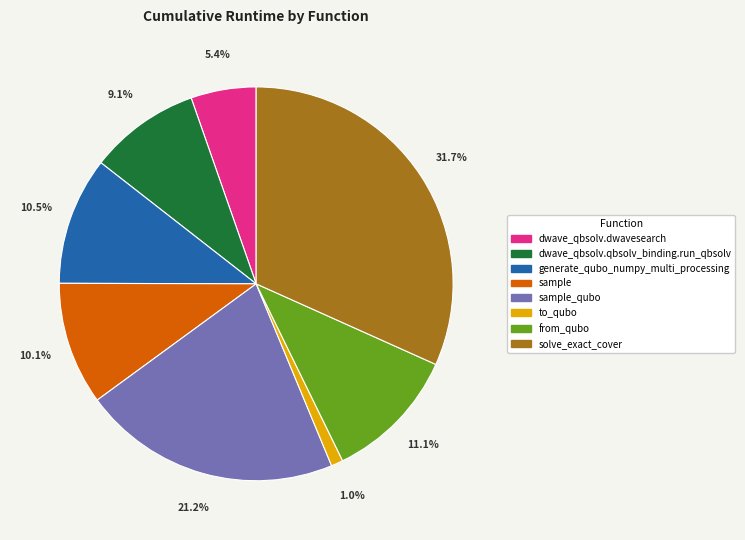

Combined, what portion of the pie is sample_qubo and sample?

31.3%